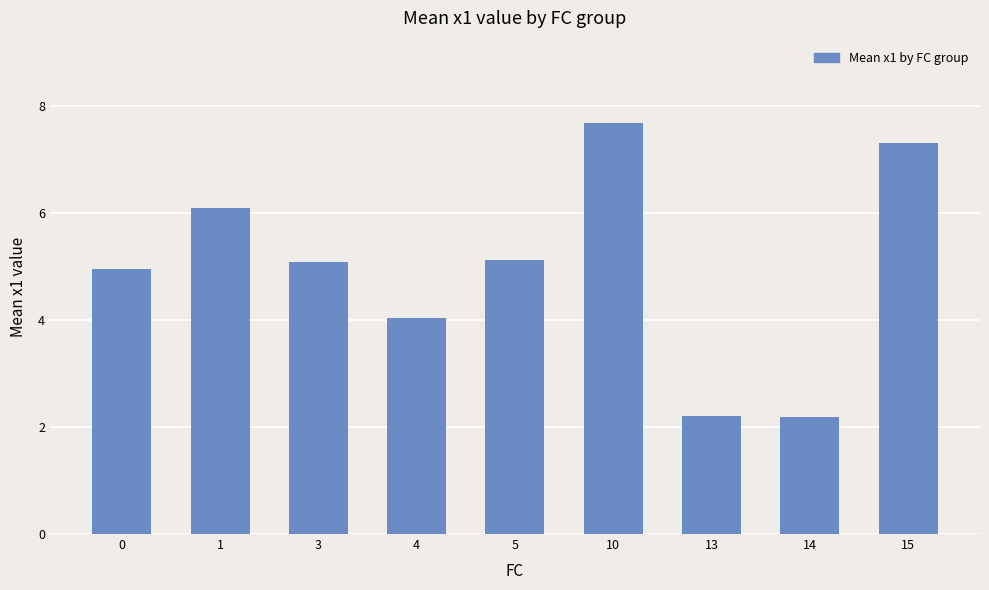

Reading left to right, what are all the values shown in this chart?

0=4.9	1=6.1	3=5.1	4=4.0	5=5.1	10=7.7	13=2.2	14=2.2	15=7.3